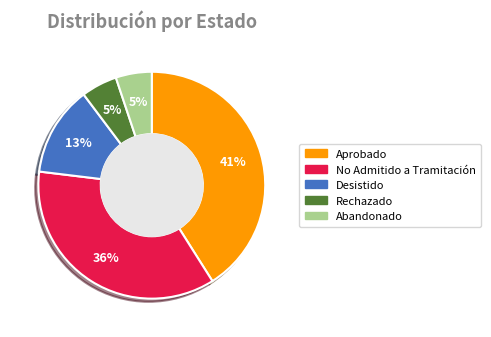

How many slices are in this pie chart?

5